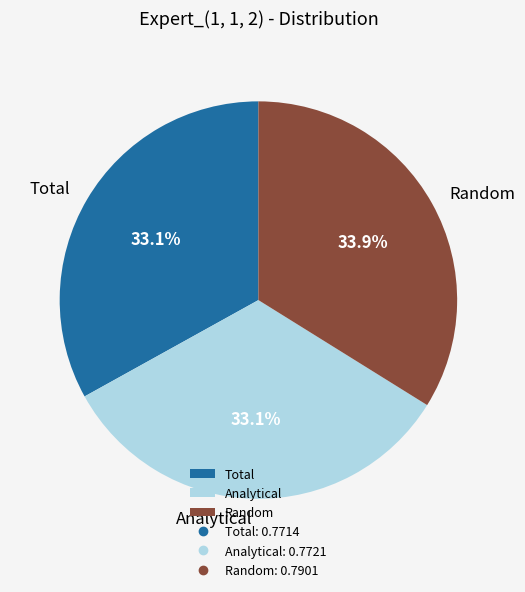

Which slice is the largest?

Random